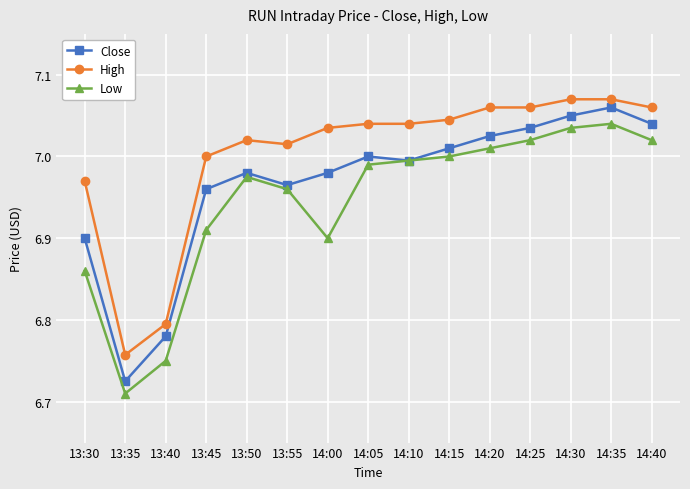

Does the chart have visible grid lines?

Yes